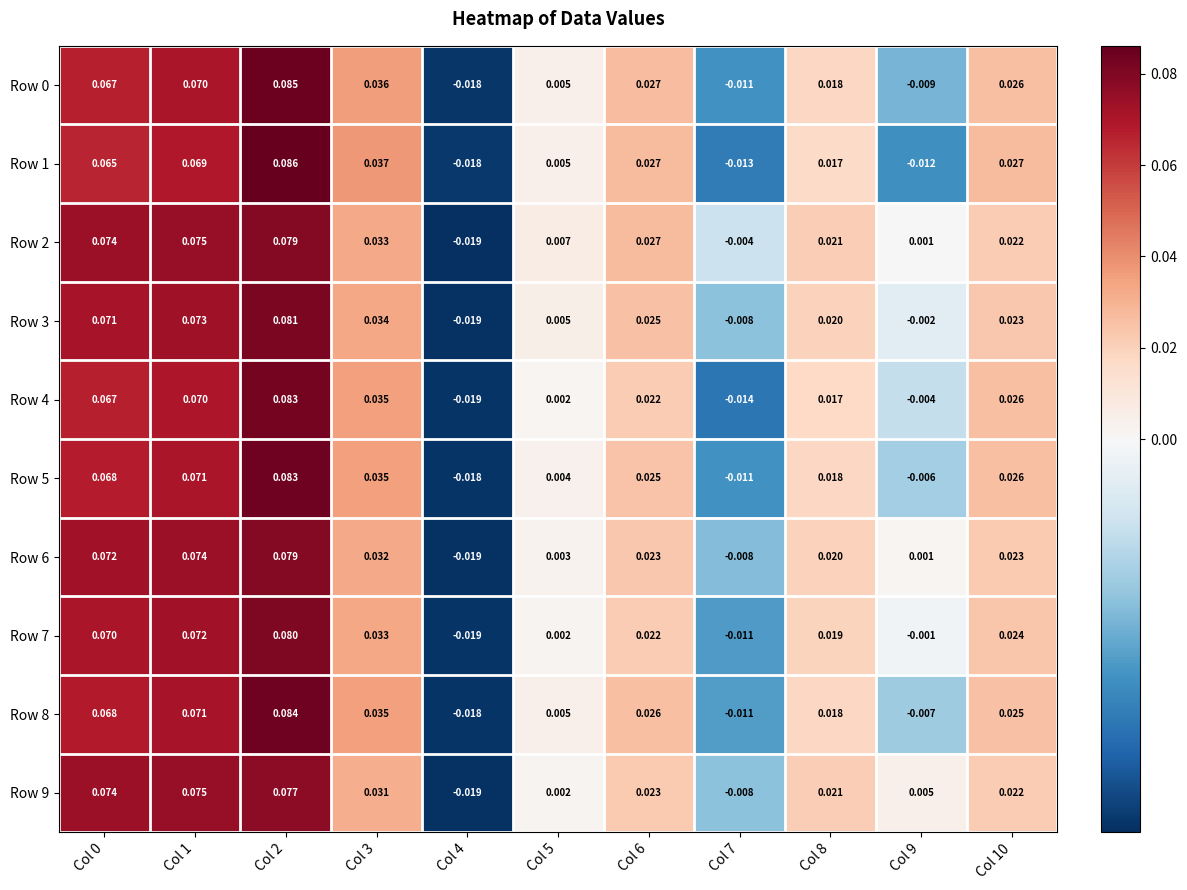

Is the value of Row 6 at Col 8 greater than the value of Row 1 at Col 8?

Yes